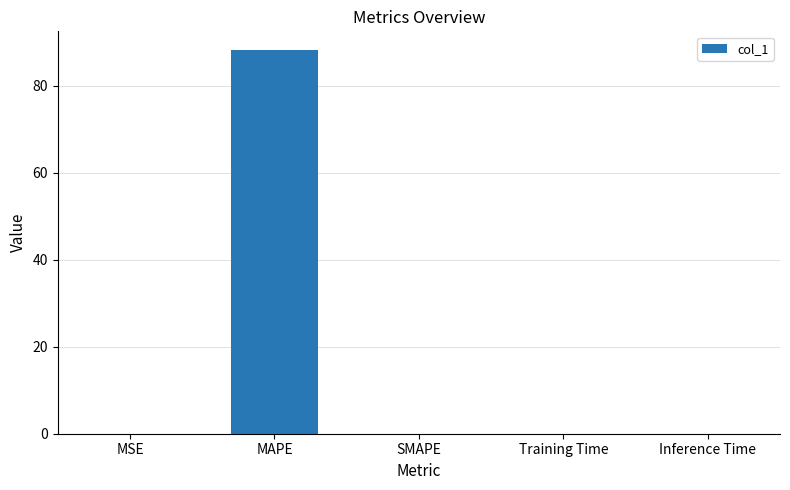

Is it true that the value at SMAPE is -55.5?

False